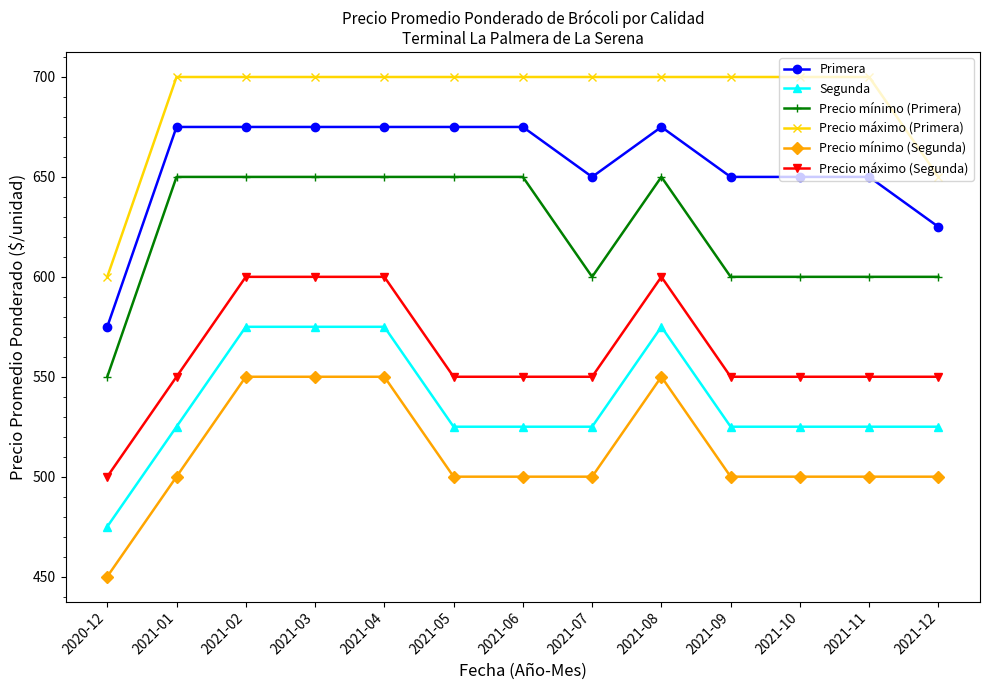

Reading left to right, extract all data points from this chart.

Primera: 2020-12=575	2021-01=675	2021-02=675	2021-03=675	2021-04=675	2021-05=675	2021-06=675	2021-07=650	2021-08=675	2021-09=650	2021-10=650	2021-11=650	2021-12=625
Segunda: 2020-12=475	2021-01=525	2021-02=575	2021-03=575	2021-04=575	2021-05=525	2021-06=525	2021-07=525	2021-08=575	2021-09=525	2021-10=525	2021-11=525	2021-12=525
Precio mínimo (Primera): 2020-12=550	2021-01=650	2021-02=650	2021-03=650	2021-04=650	2021-05=650	2021-06=650	2021-07=600	2021-08=650	2021-09=600	2021-10=600	2021-11=600	2021-12=600
Precio máximo (Primera): 2020-12=600	2021-01=700	2021-02=700	2021-03=700	2021-04=700	2021-05=700	2021-06=700	2021-07=700	2021-08=700	2021-09=700	2021-10=700	2021-11=700	2021-12=650
Precio mínimo (Segunda): 2020-12=450	2021-01=500	2021-02=550	2021-03=550	2021-04=550	2021-05=500	2021-06=500	2021-07=500	2021-08=550	2021-09=500	2021-10=500	2021-11=500	2021-12=500
Precio máximo (Segunda): 2020-12=500	2021-01=550	2021-02=600	2021-03=600	2021-04=600	2021-05=550	2021-06=550	2021-07=550	2021-08=600	2021-09=550	2021-10=550	2021-11=550	2021-12=550